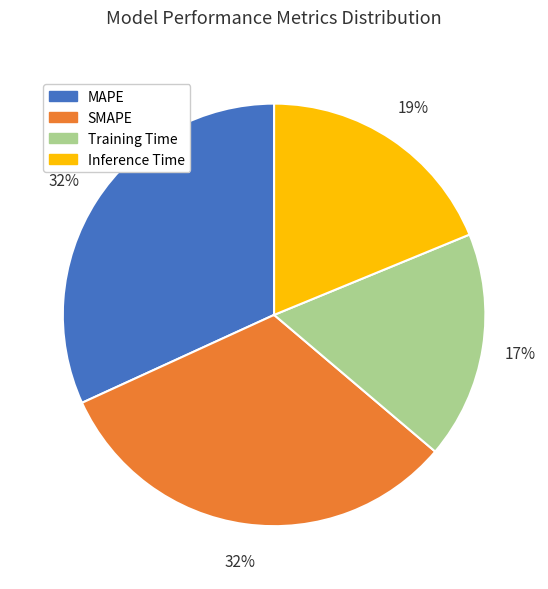

To the nearest percent, what is the average slice percentage?

25%